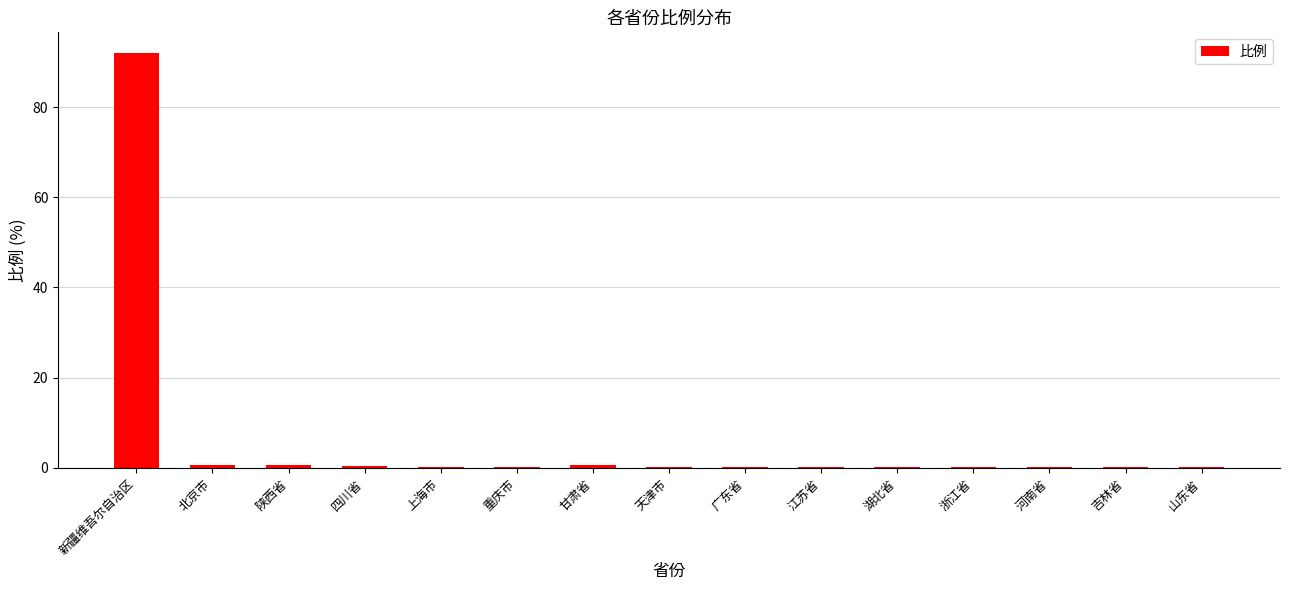

Are the bars horizontal?

No